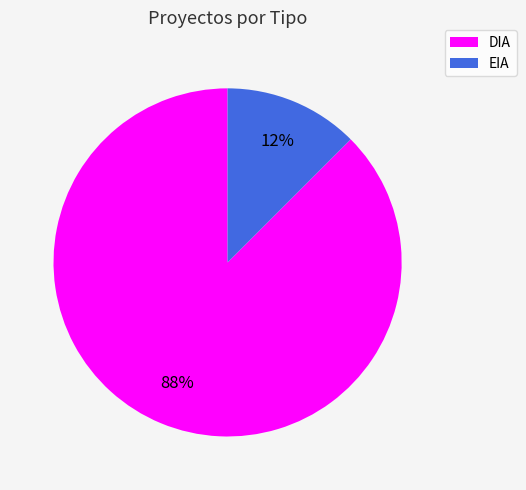

What is the ratio of the value at EIA to the value at DIA?

0.1